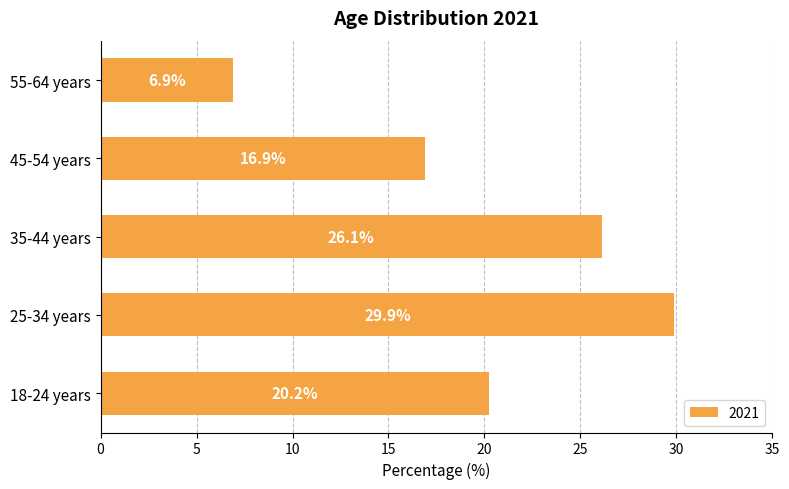

What is the sum of all values?

100.0